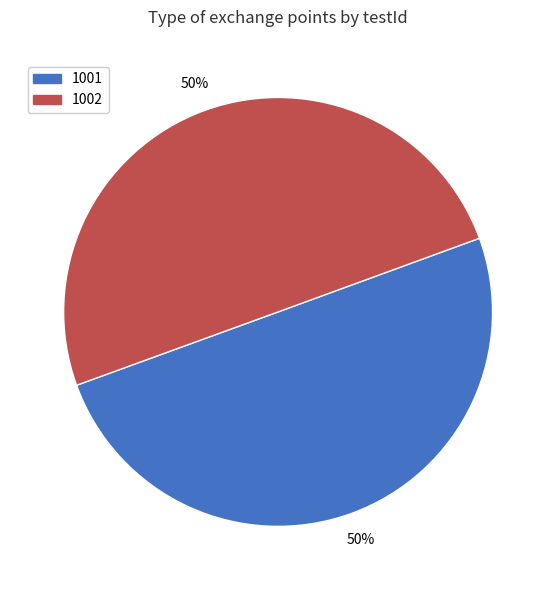

Is the sum of 1001 and 1002 greater than half?

Yes